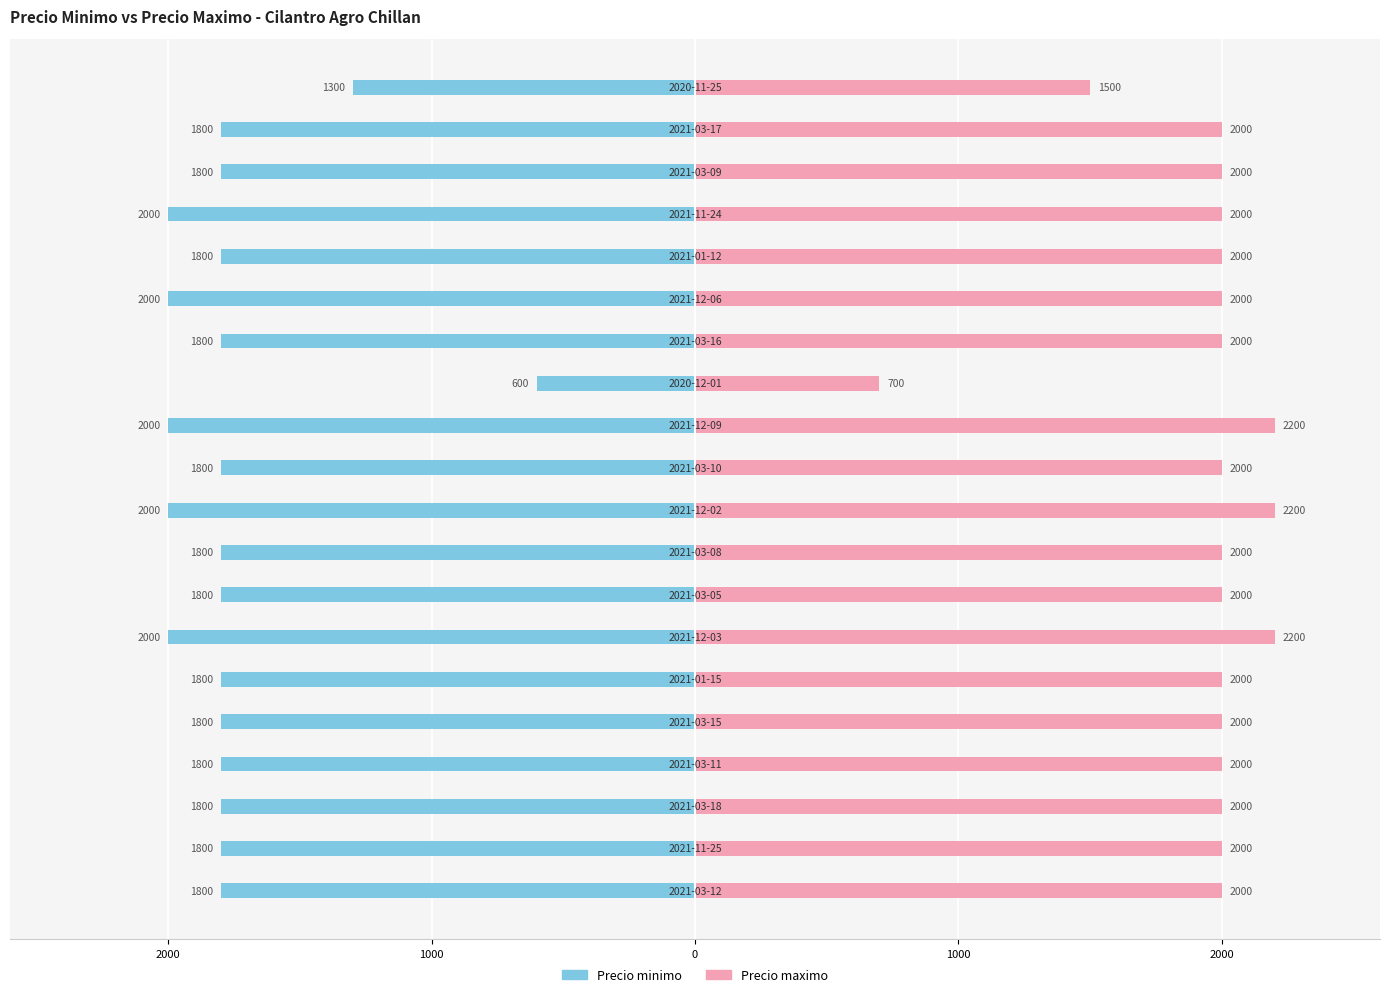

What is the average value of the Precio maximo series?

1940